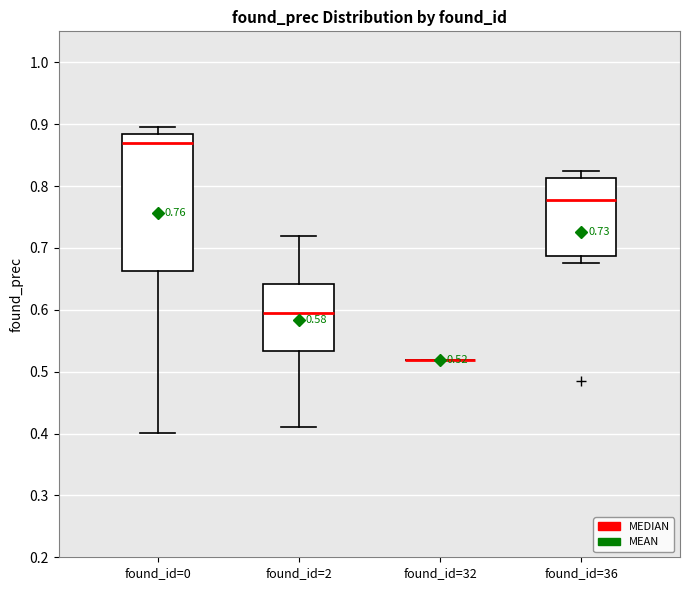

Which box is the tallest, from its lower edge to its upper edge?

found_id=0